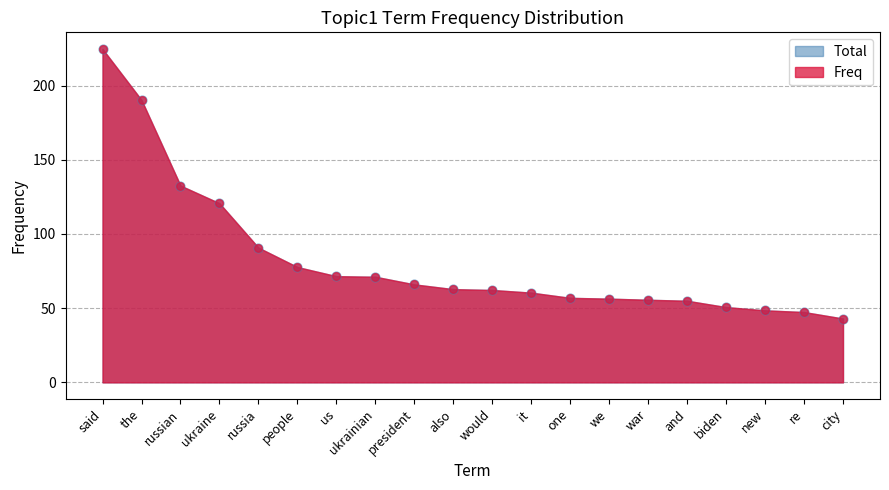

At how many categories does at least one series exceed 222?

1